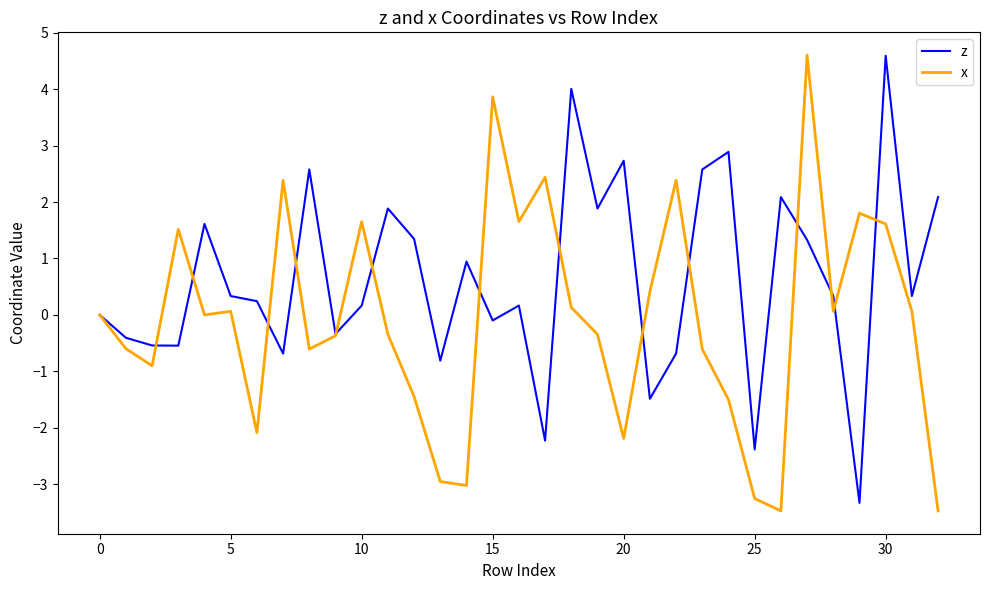

How many lines are shown in the chart?

2